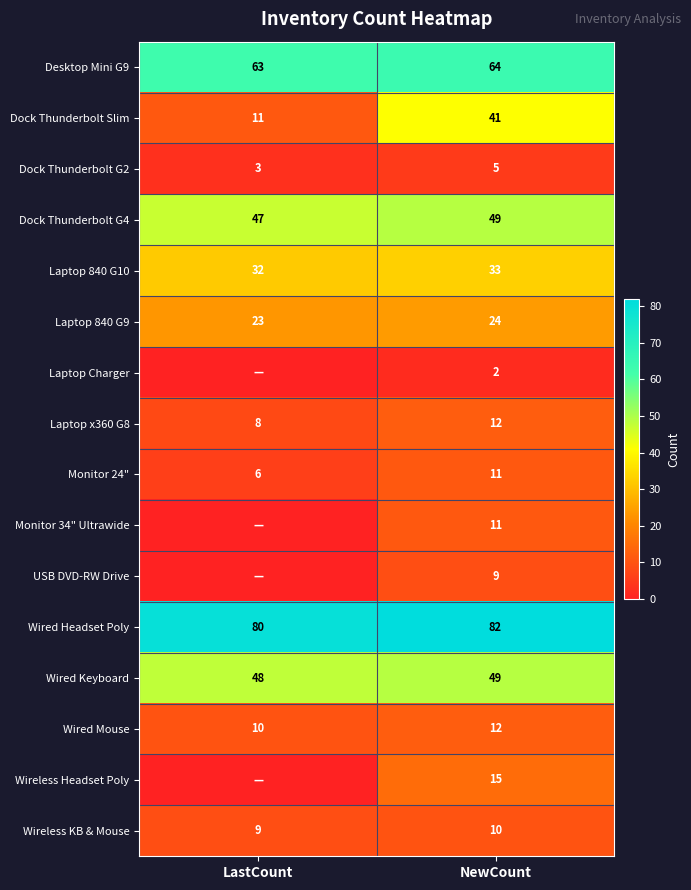

List the labels in order of Wired Headset Poly value, smallest first.

LastCount, NewCount